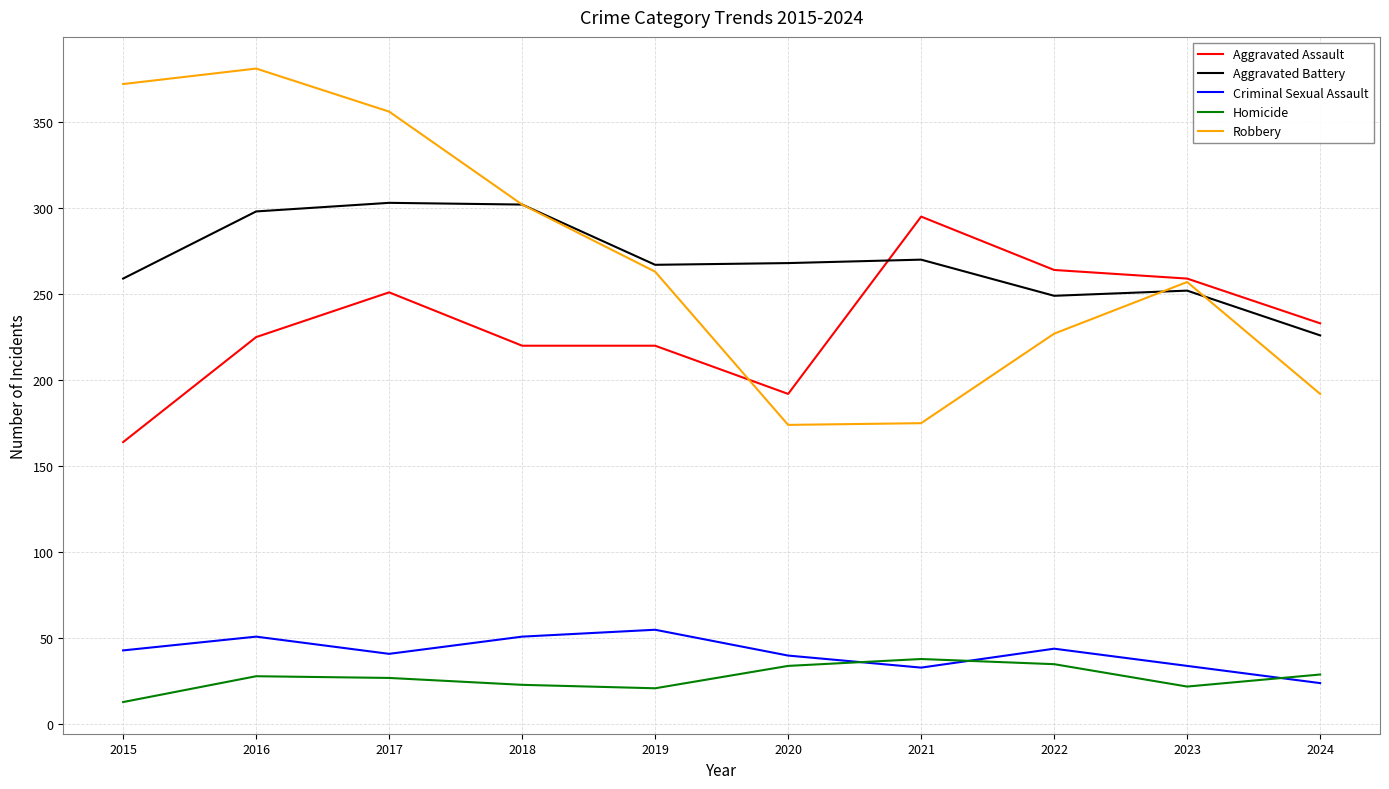

What is the total value across all series at 2021?

811